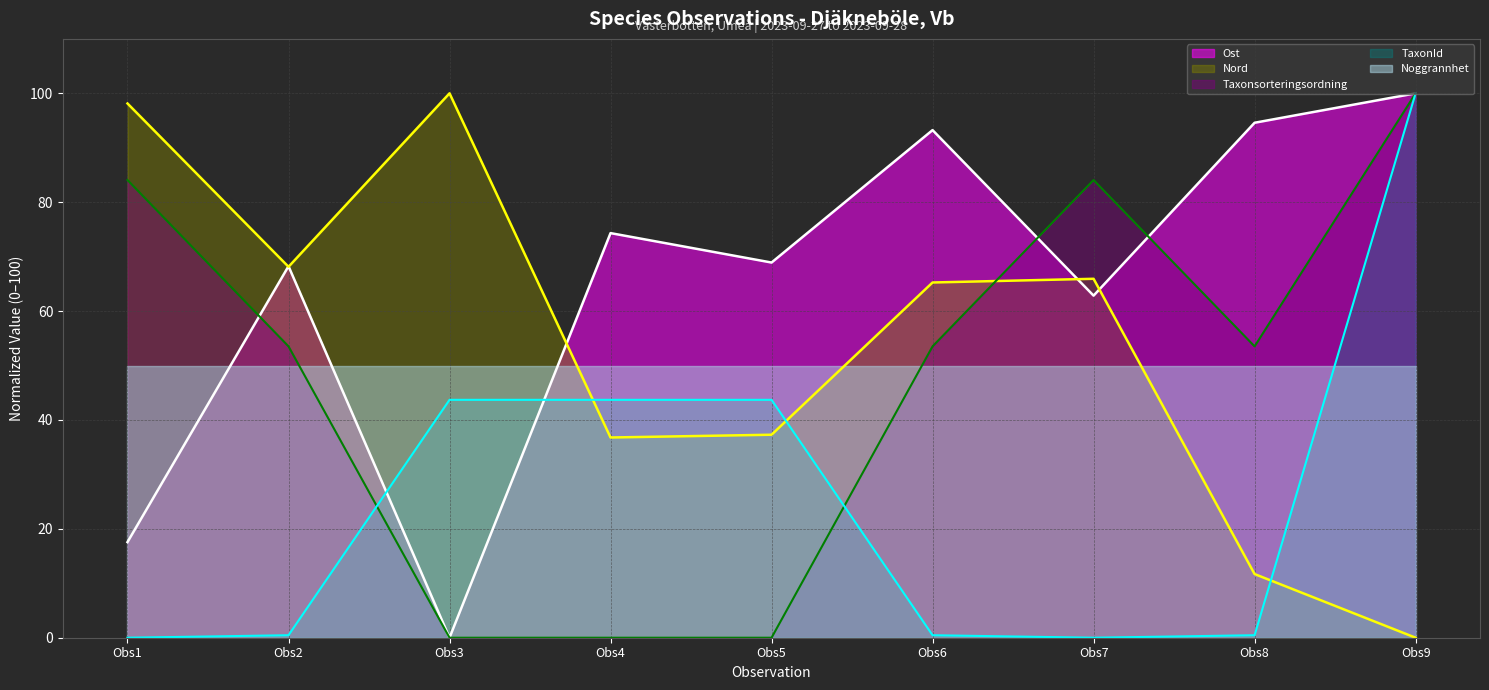

What is the difference between the Nord values at Obs1 and Obs6?

32.9